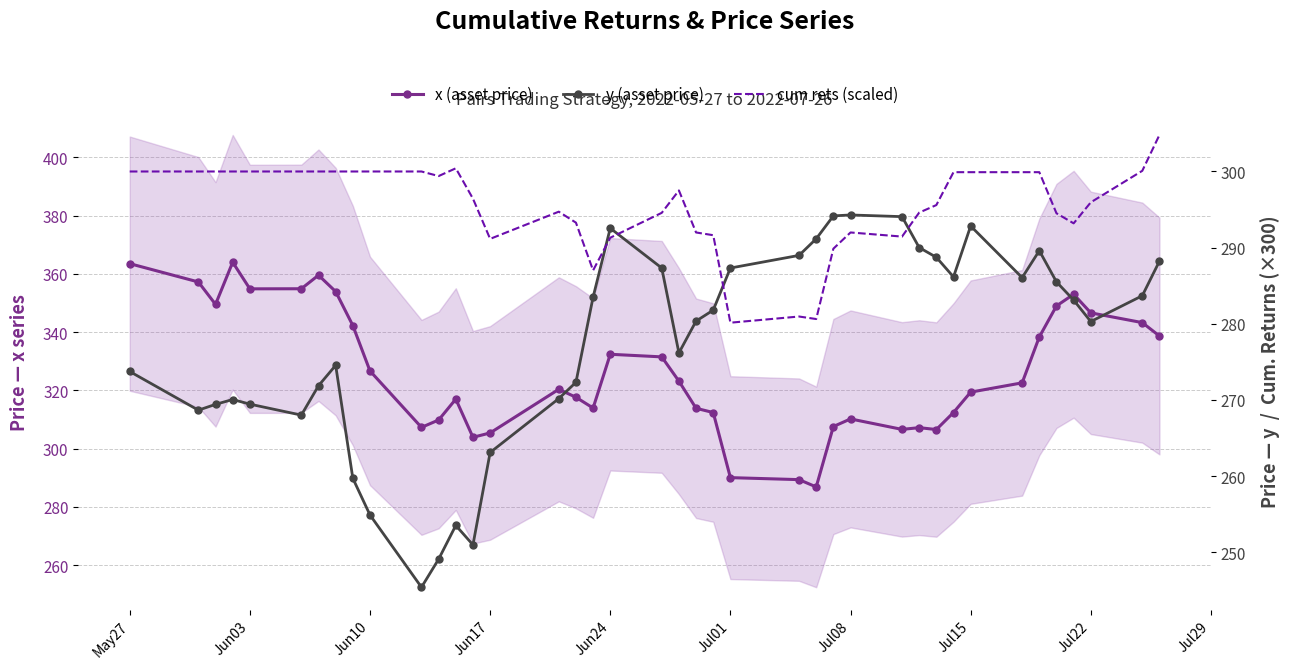

What is the sum of all cum rets (scaled) values?

11822.8